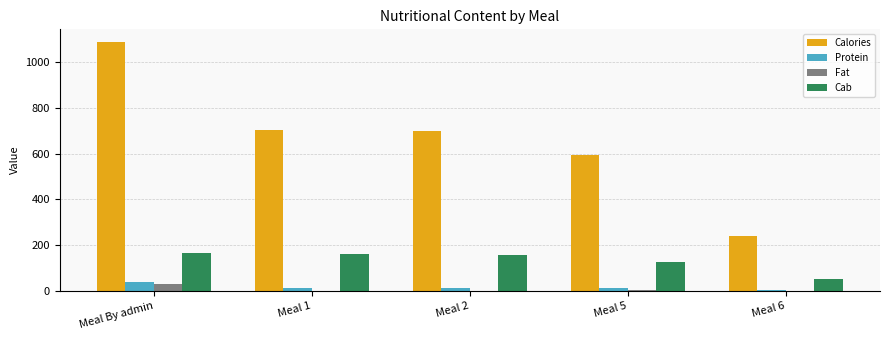

Is it true that Fat equals 0.5 at Meal 6?

True